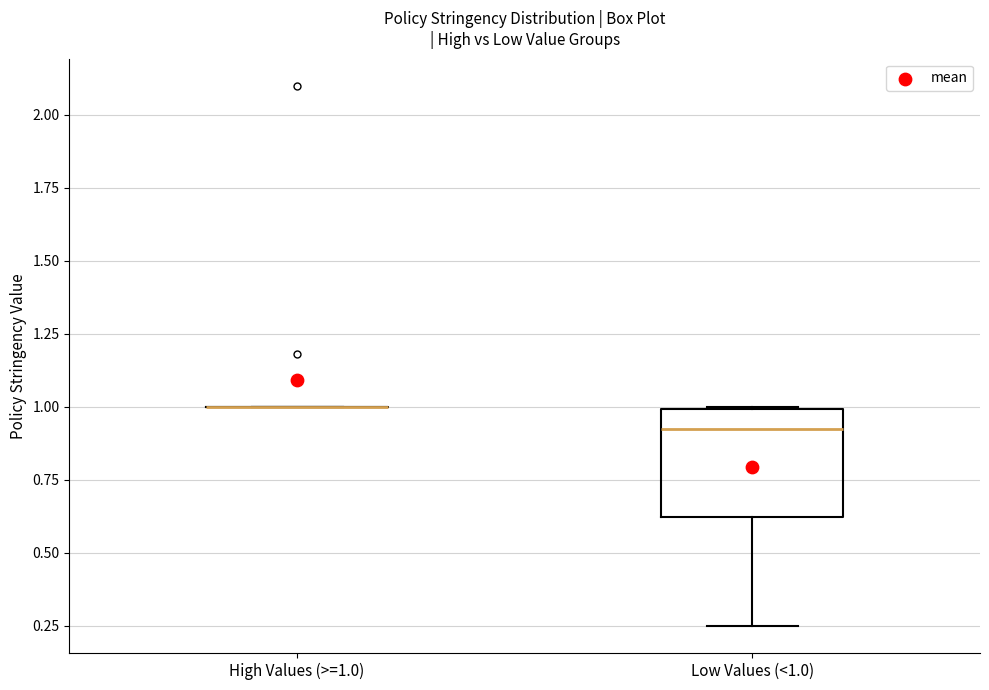

Reading left to right, read every box against the y-axis: the position of its median line, the range the box covers, and the ends of its whiskers. The values are not printed on the chart, so give them approximately, as read against the axis.

High Values (>=1.0): box collapsed to a line at 1.00, whiskers 1.00 to 1.00
Low Values (<1.0): median 0.90, box 0.60 to 1.00, whiskers 0.25 to 1.00